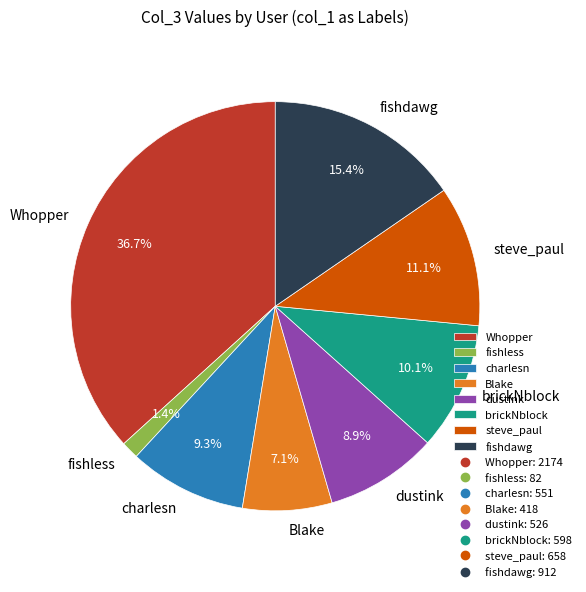

Does any single category account for the majority?

No